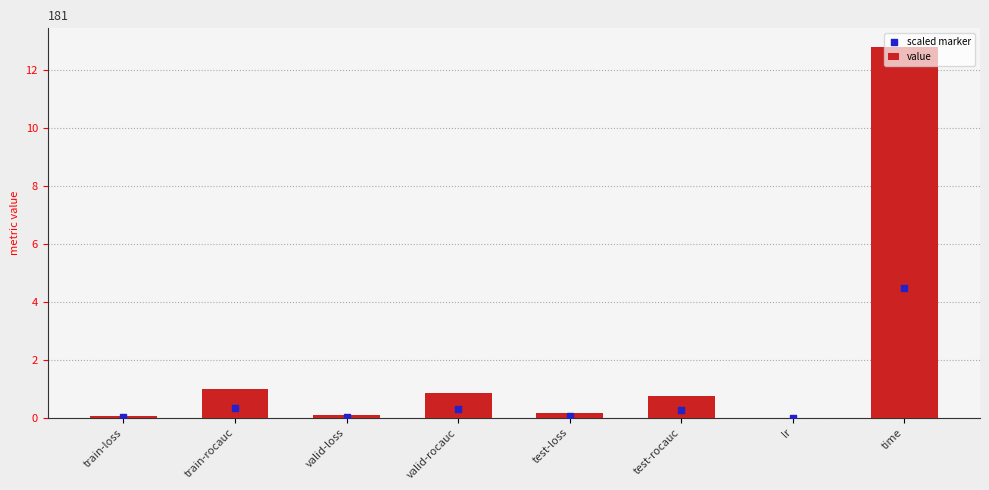

What is the total value across all series at valid-loss?

0.1